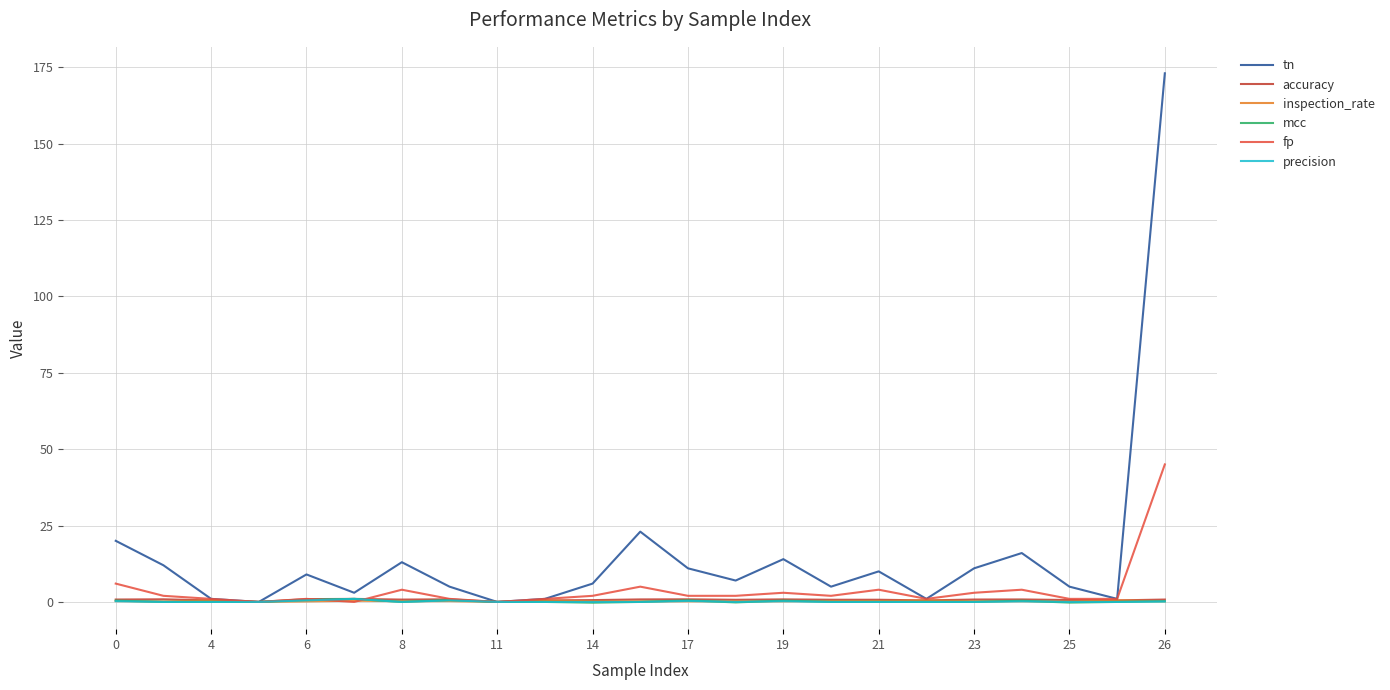

Which series has the largest range (max minus min)?

tn